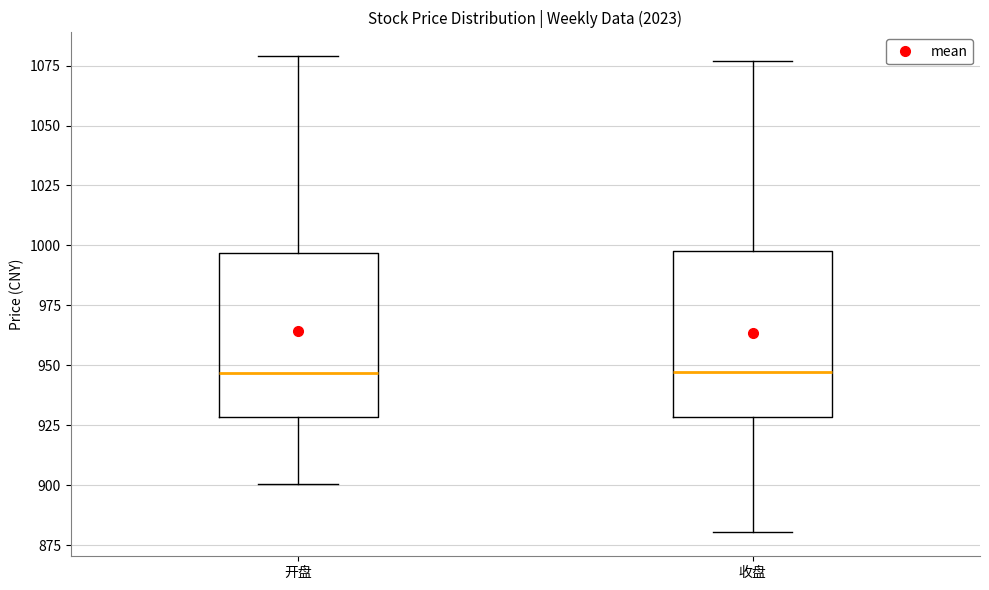

Reading left to right, read every box against the y-axis: the position of its median line, the range the box covers, and the ends of its whiskers. The values are not printed on the chart, so give them approximately, as read against the axis.

开盘: median 945, box 930 to 995, whiskers 900 to 1080
收盘: median 945, box 930 to 1000, whiskers 880 to 1075